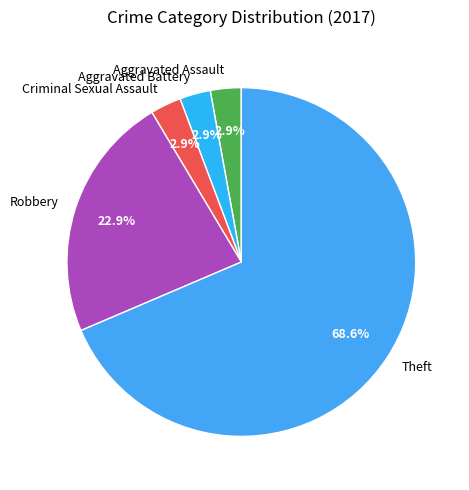

To the nearest percent, what portion does Robbery represent?

23%